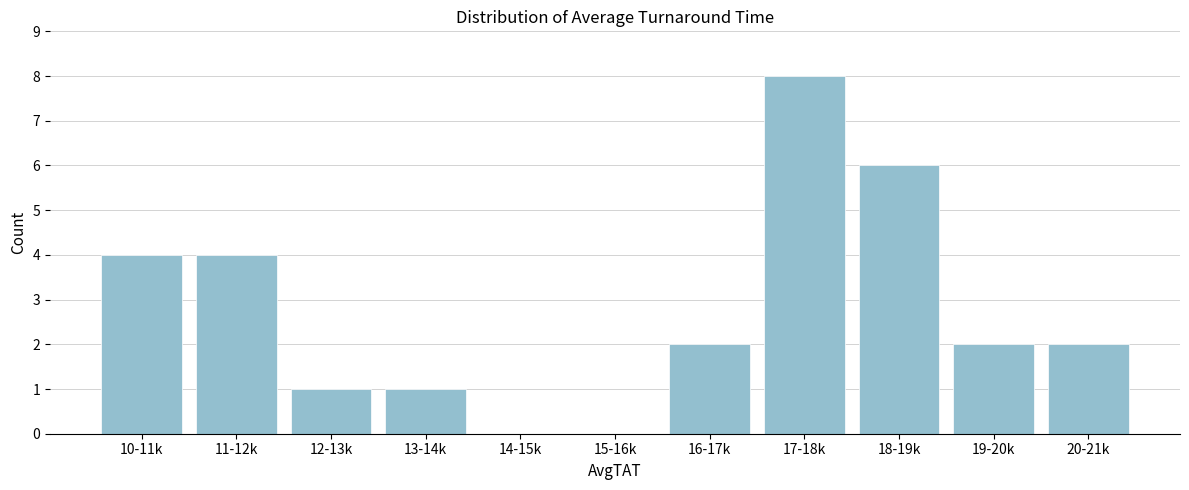

Reading right to left, extract all data points from this chart.

20-21k=2	19-20k=2	18-19k=6	17-18k=8	16-17k=2	15-16k=0	14-15k=0	13-14k=1	12-13k=1	11-12k=4	10-11k=4